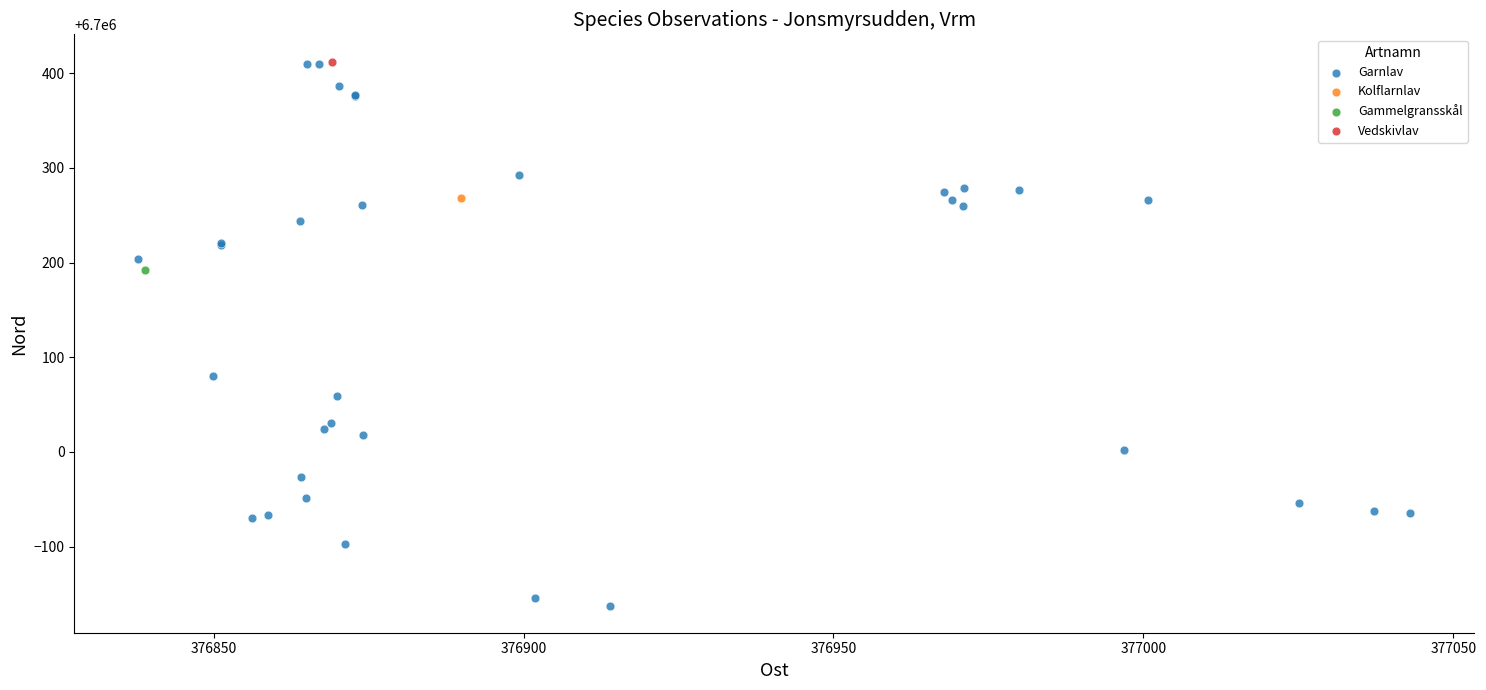

What are all the series names shown in the legend?

Garnlav, Kolflarnlav, Gammelgransskål, Vedskivlav